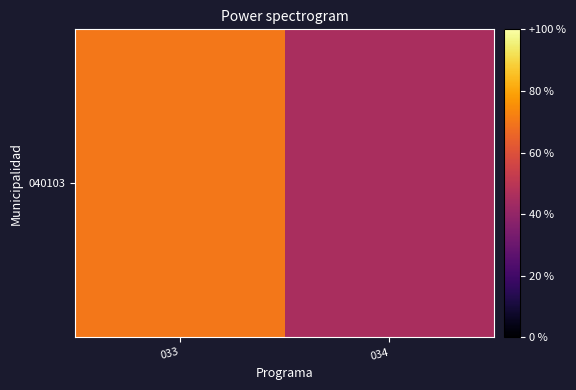

True or false: the data shows 45.5 at 034.

True